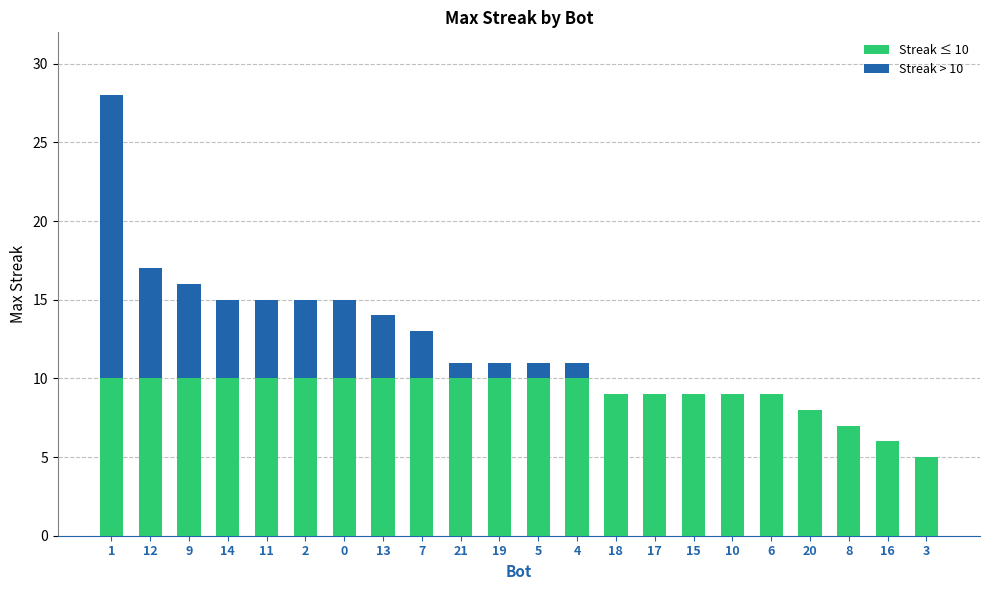

True or false: Streak ≤ 10 has a value of 2 at 16.

False